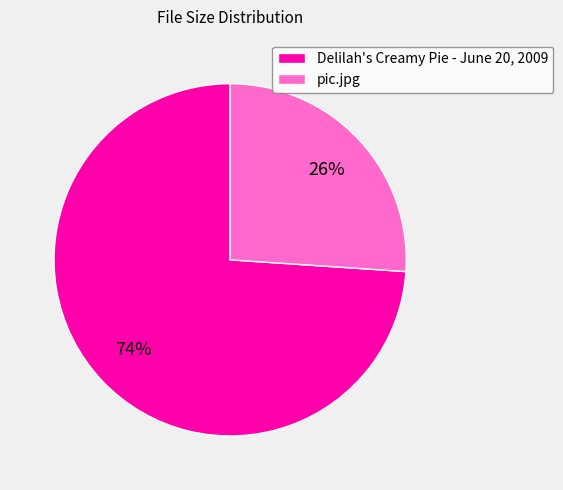

Is the sum of pic.jpg and Delilah's Creamy Pie - June 20, 2009 greater than half?

Yes